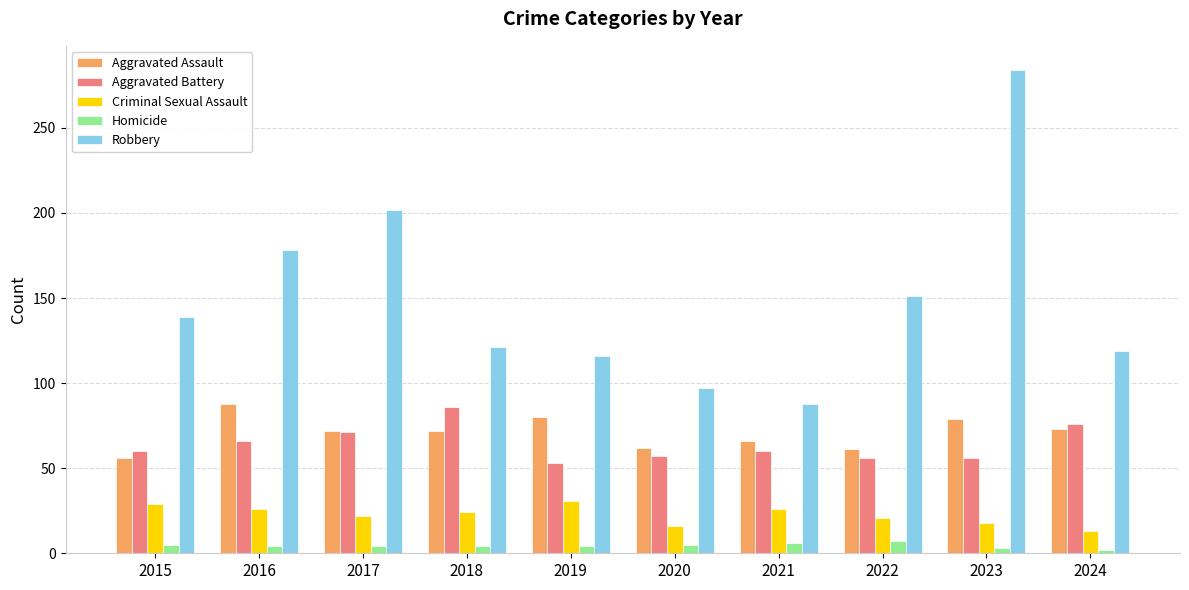

Which series has the largest total across all categories?

Robbery